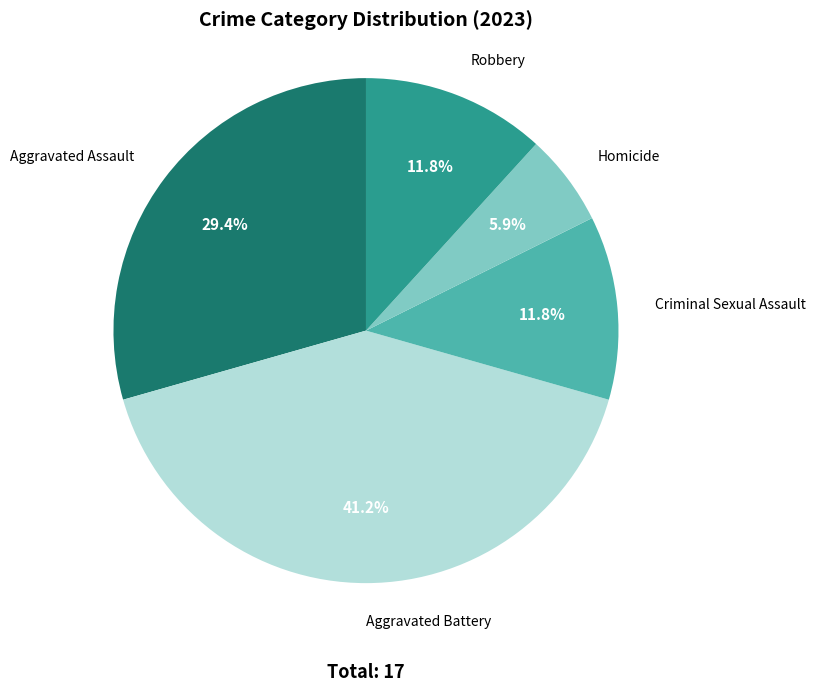

Is there any slice that represents more than half of the pie?

No